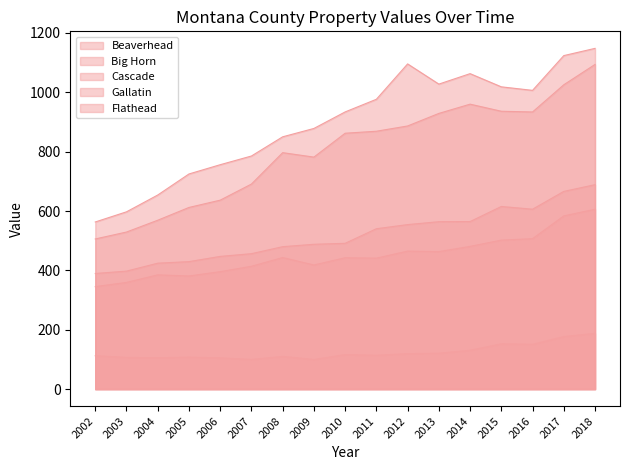

True or false: Flathead has more than 2 interior local peaks.

False